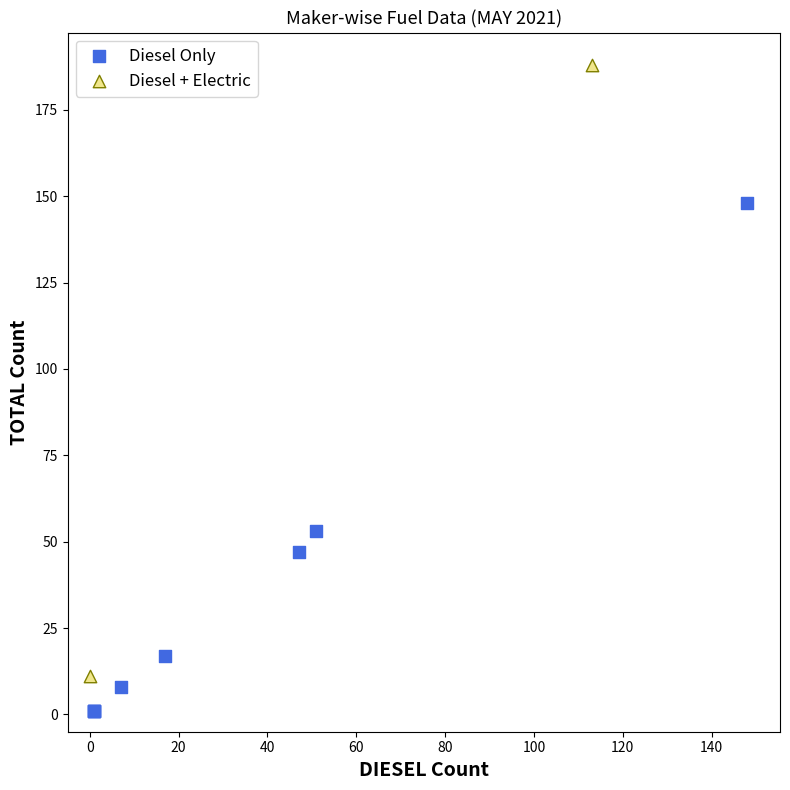

Which series has the largest Y range (max minus min)?

Diesel + Electric